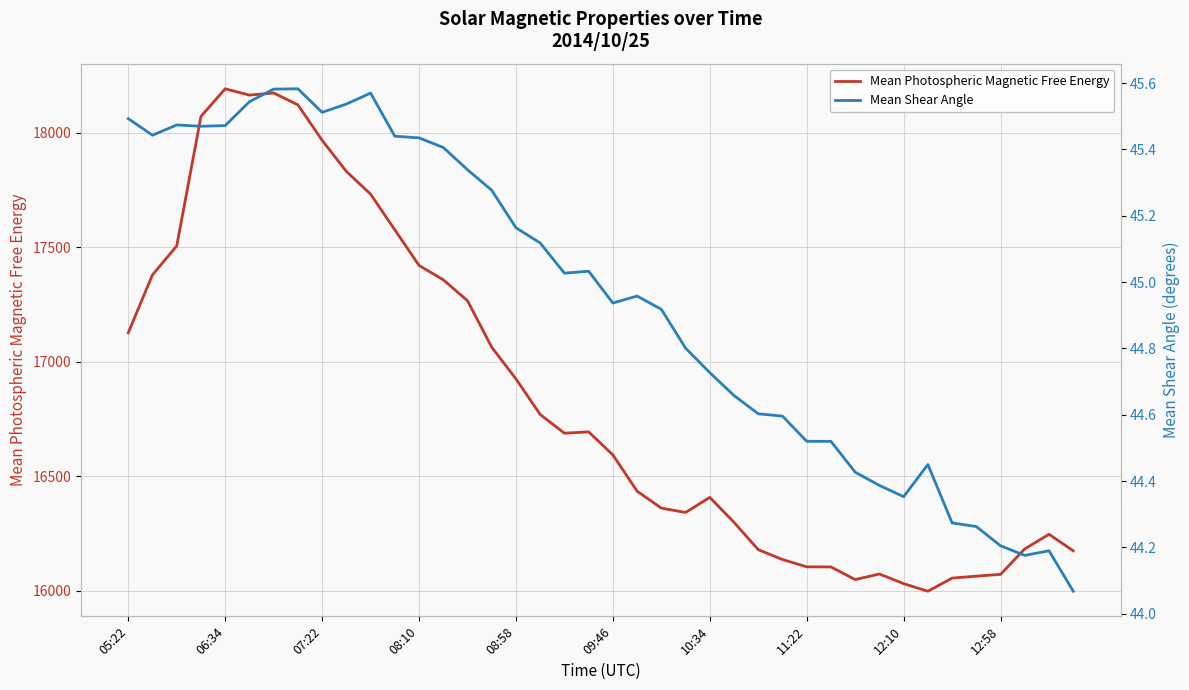

Which series has the largest range (max minus min)?

Mean Photospheric Magnetic Free Energy